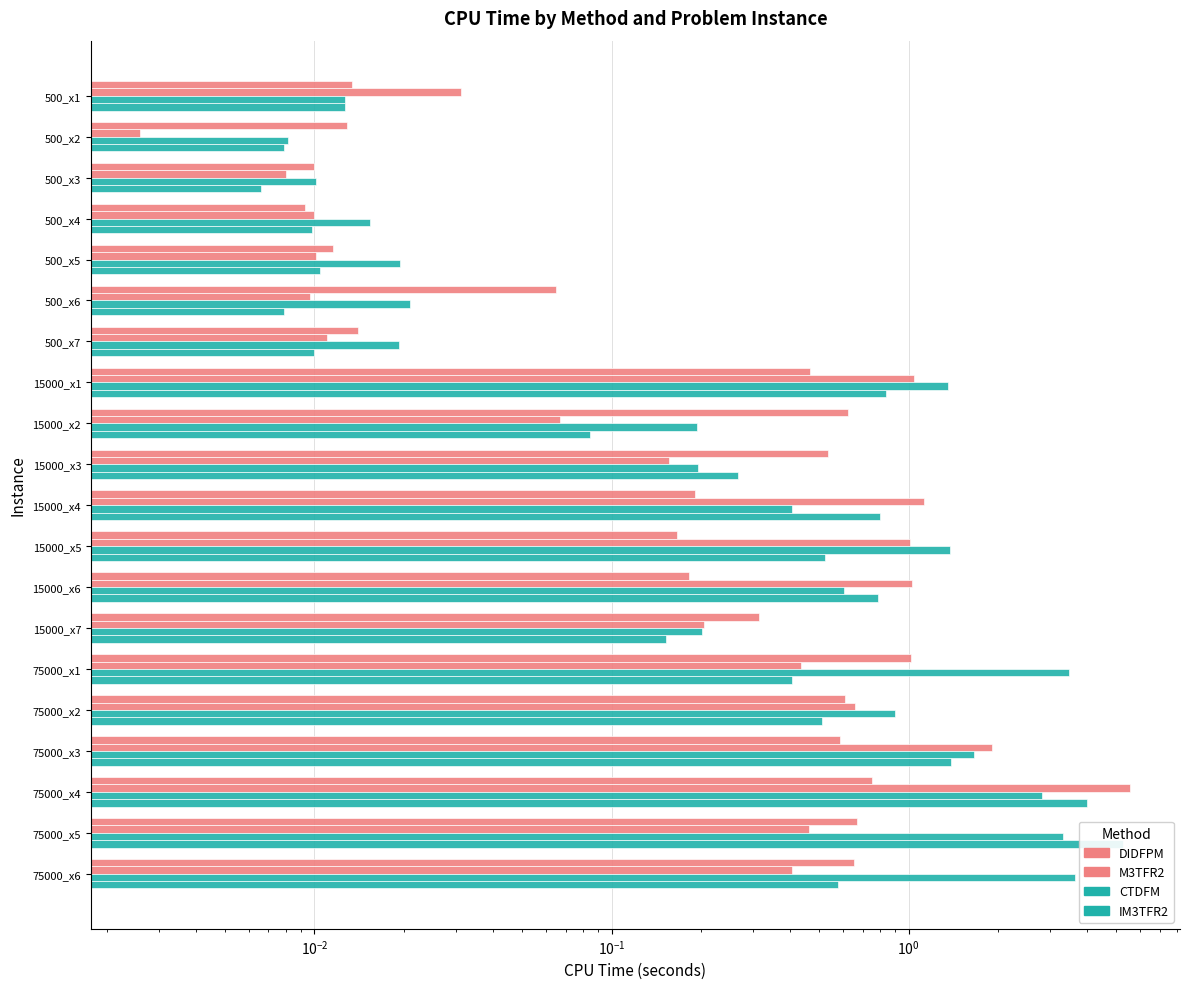

What is the highest value of the M3TFR2 series?

5.6